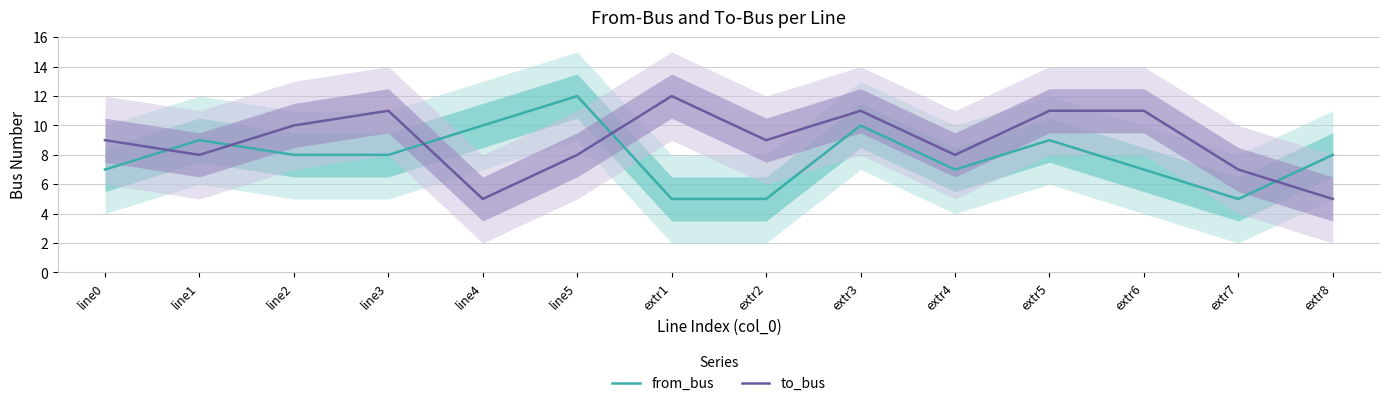

What is the value of the to_bus point at the 10th from the left?

8